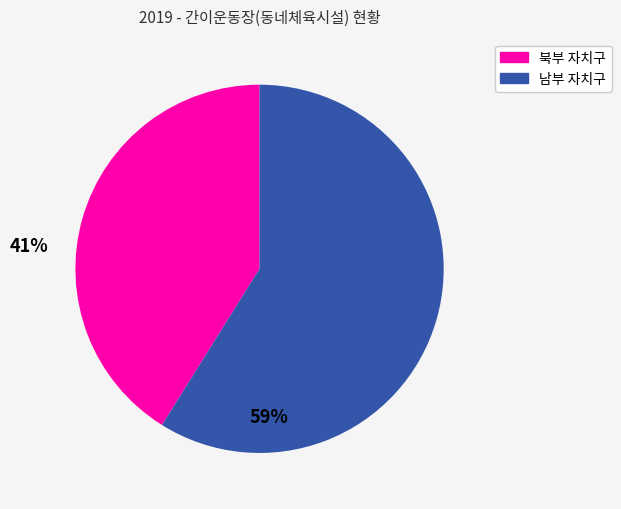

Is there any slice that represents more than half of the pie?

Yes